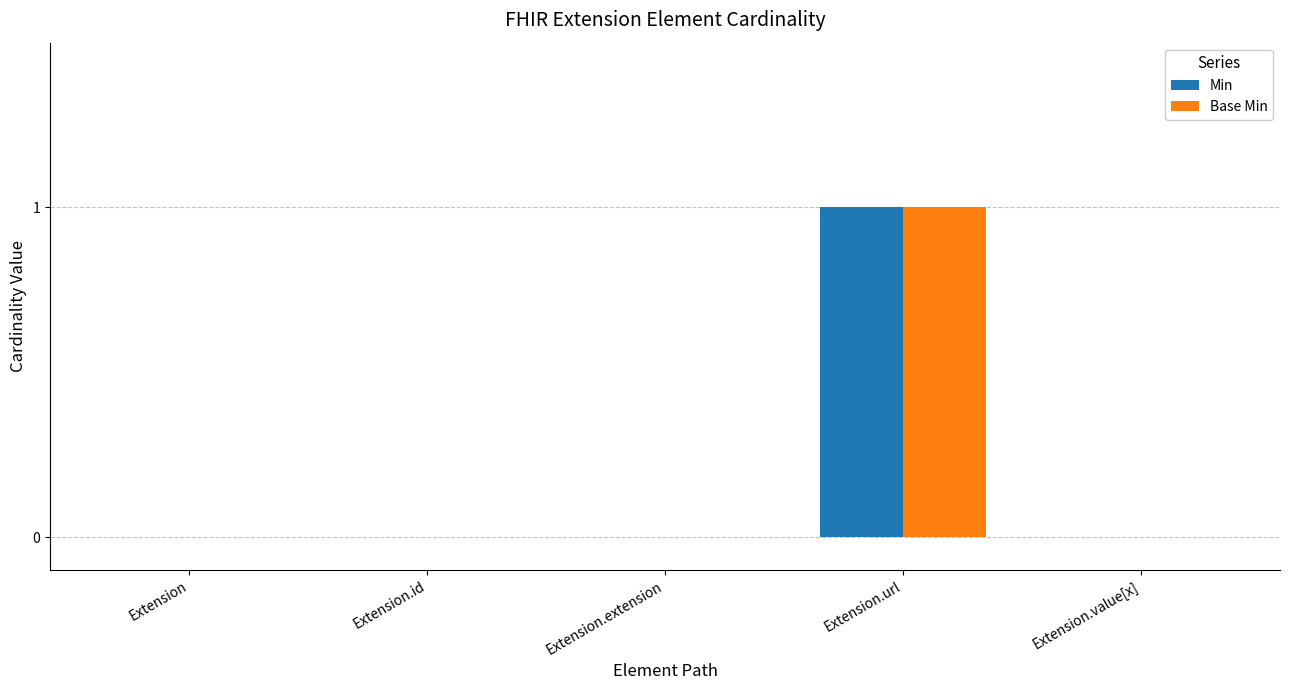

Reading left to right, list all the values displayed in this chart.

Min: Extension=0	Extension.id=0	Extension.extension=0	Extension.url=1	Extension.value[x]=0
Base Min: Extension=0	Extension.id=0	Extension.extension=0	Extension.url=1	Extension.value[x]=0